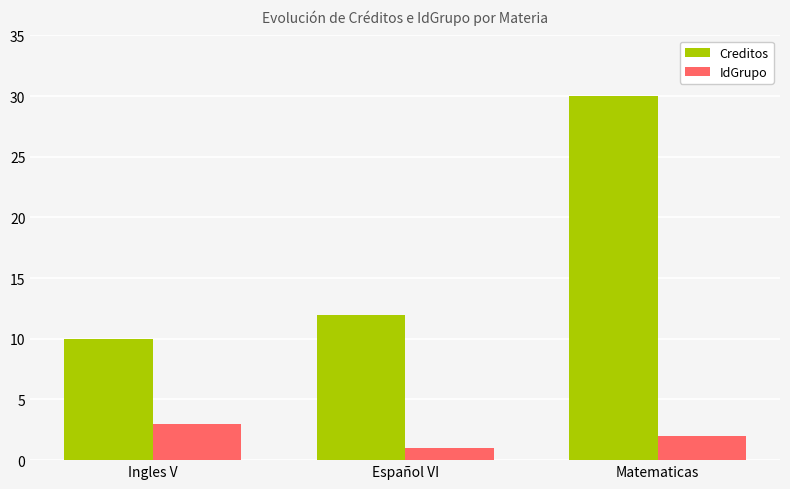

At Español VI, list the series in order from smallest to largest.

IdGrupo, Creditos